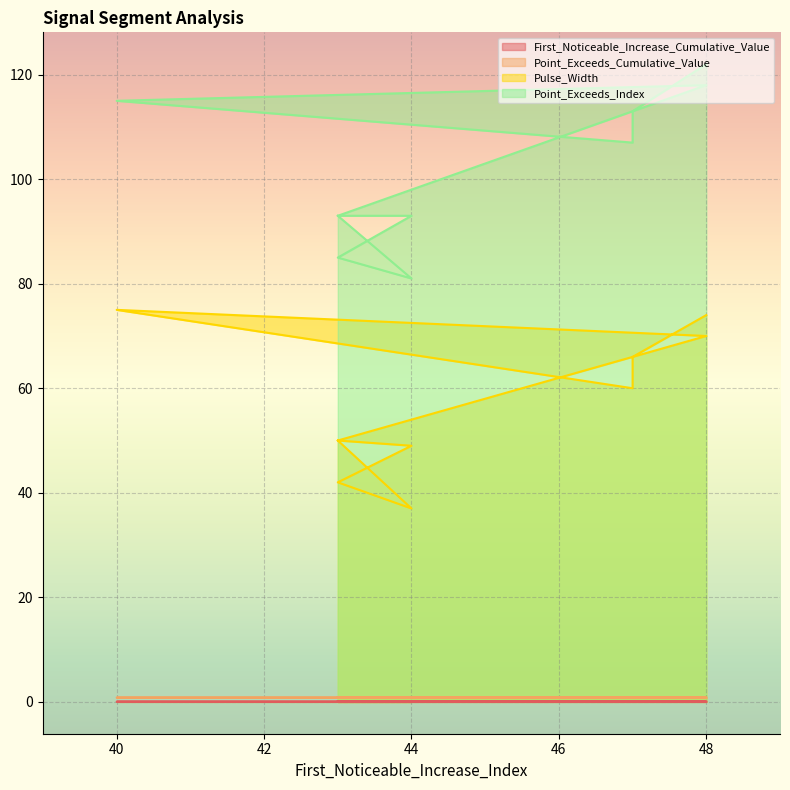

Is the value of Point_Exceeds_Cumulative_Value at 40 greater than the value of First_Noticeable_Increase_Cumulative_Value at 48?

Yes